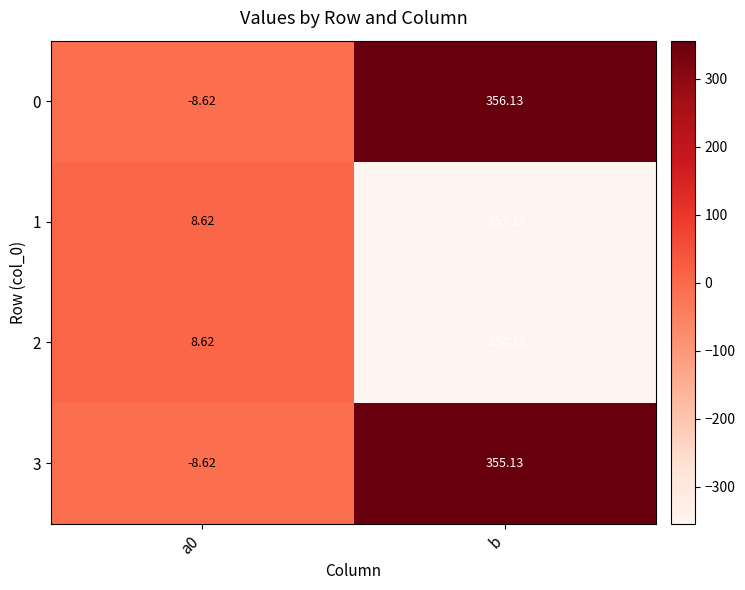

At which category does the chart reach its minimum across all series?

b